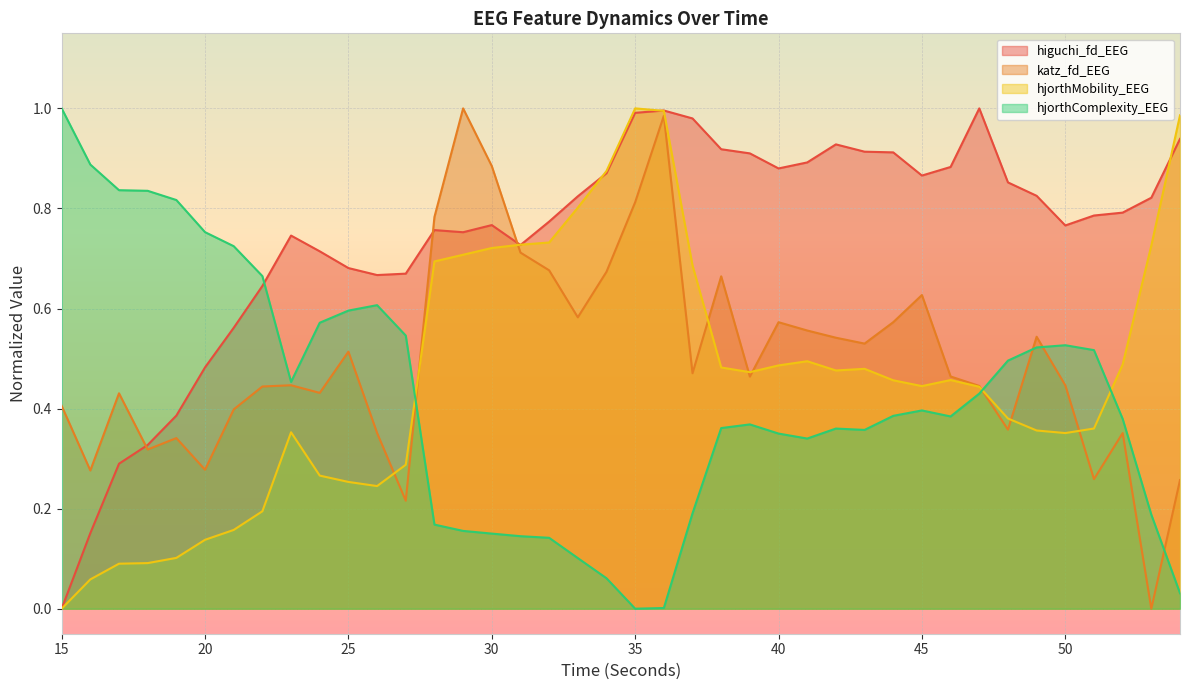

What is the value of the hjorthComplexity_EEG point at the 27th from the left?

0.3